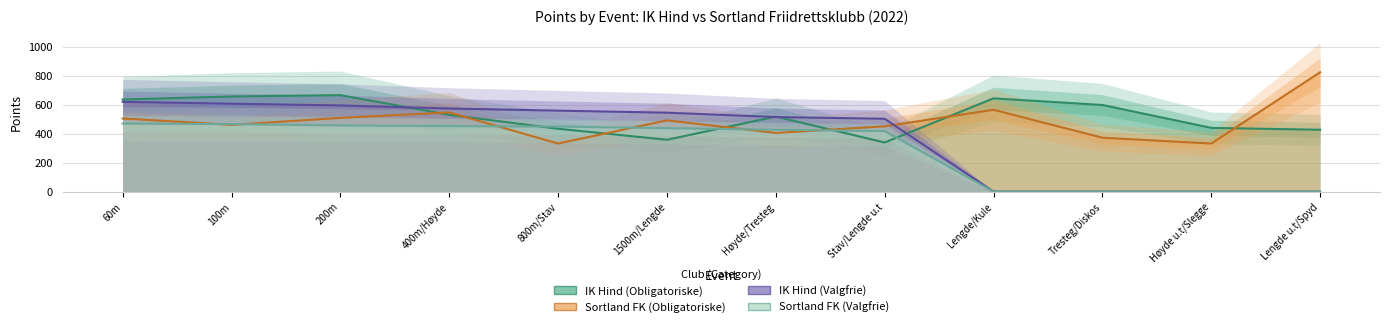

Where is the first local maximum for Sortland FK (Obligatoriske)?

400m/Høyde